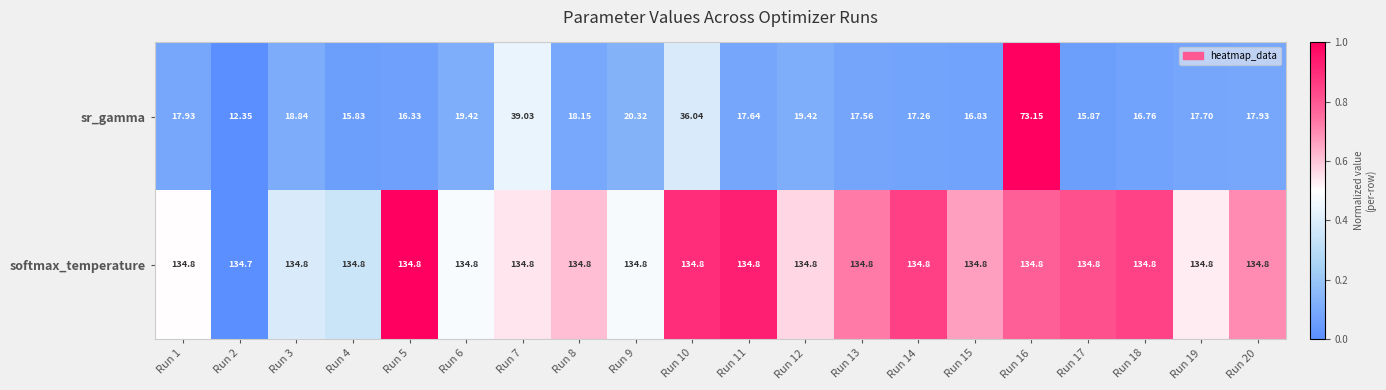

Which series has the largest total across all categories?

softmax_temperature